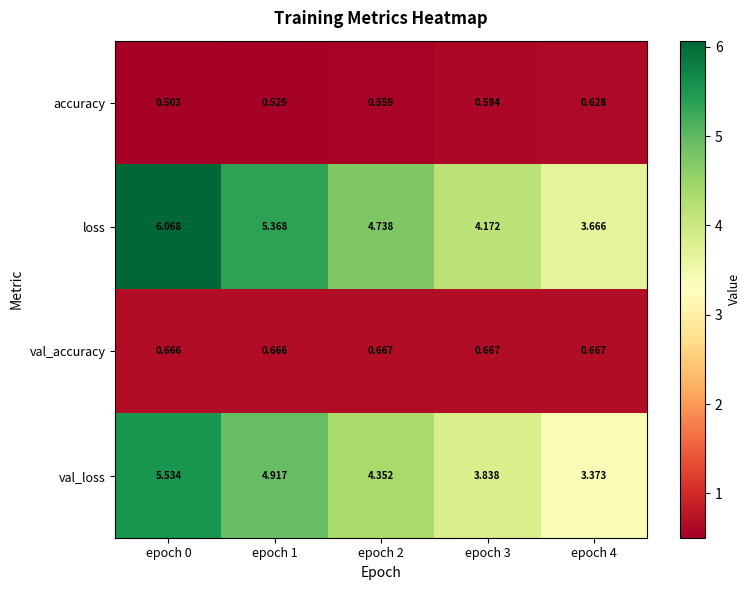

List the series in order of their peak value, lowest first.

accuracy, val_accuracy, val_loss, loss